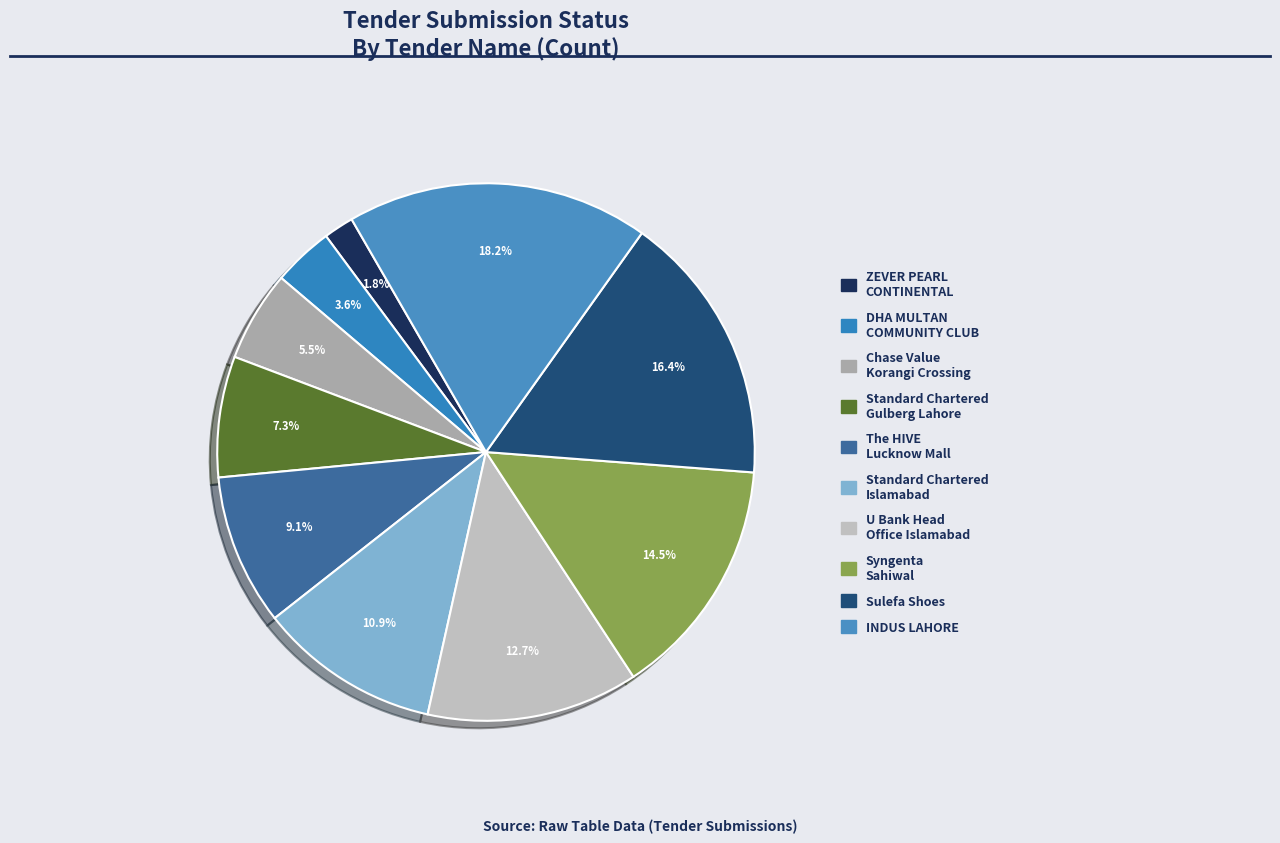

Is there any slice that represents more than half of the pie?

No